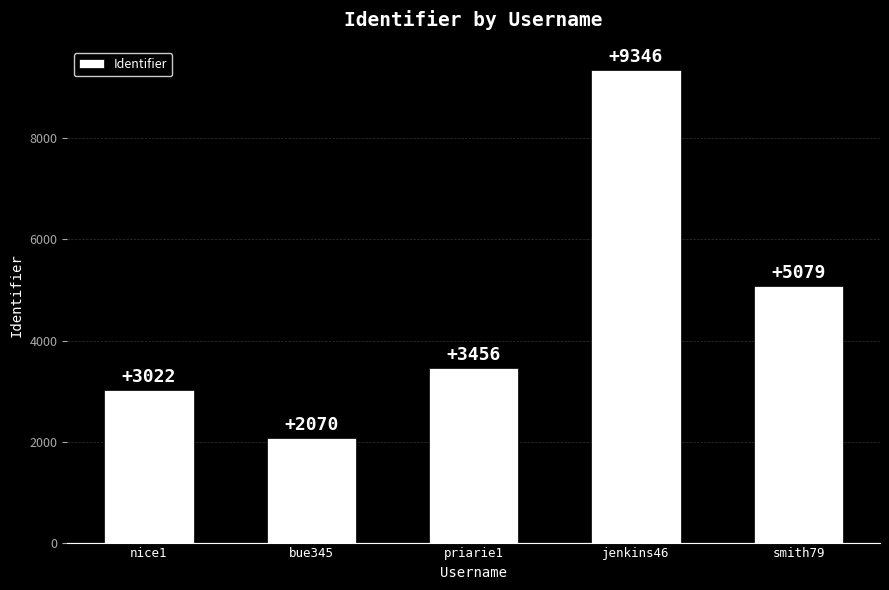

What is the difference between the values at bue345 and priarie1?

1386